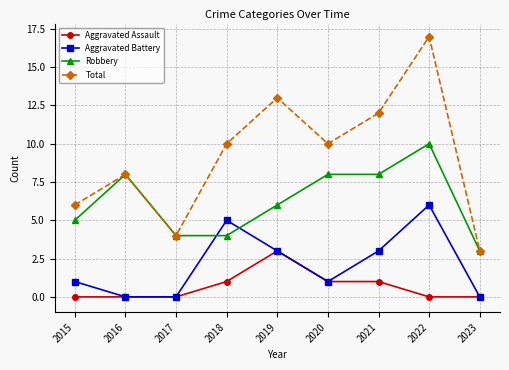

Which series has the largest range (max minus min)?

Total